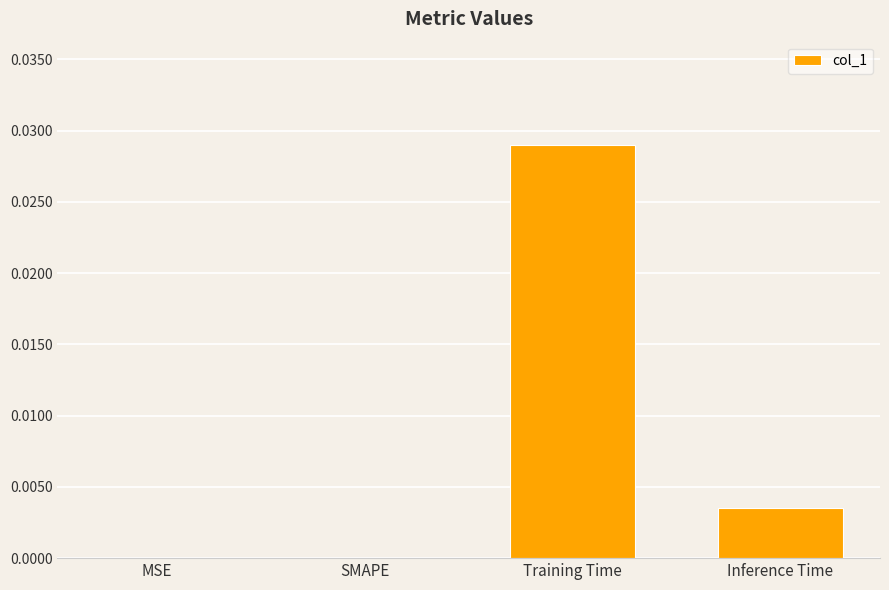

Which label corresponds to the largest value in the chart?

Training Time